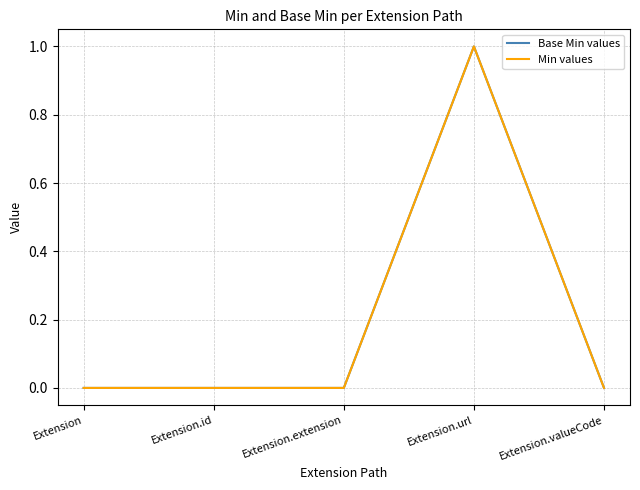

What is the label of the 5th point from the left?

Extension.valueCode